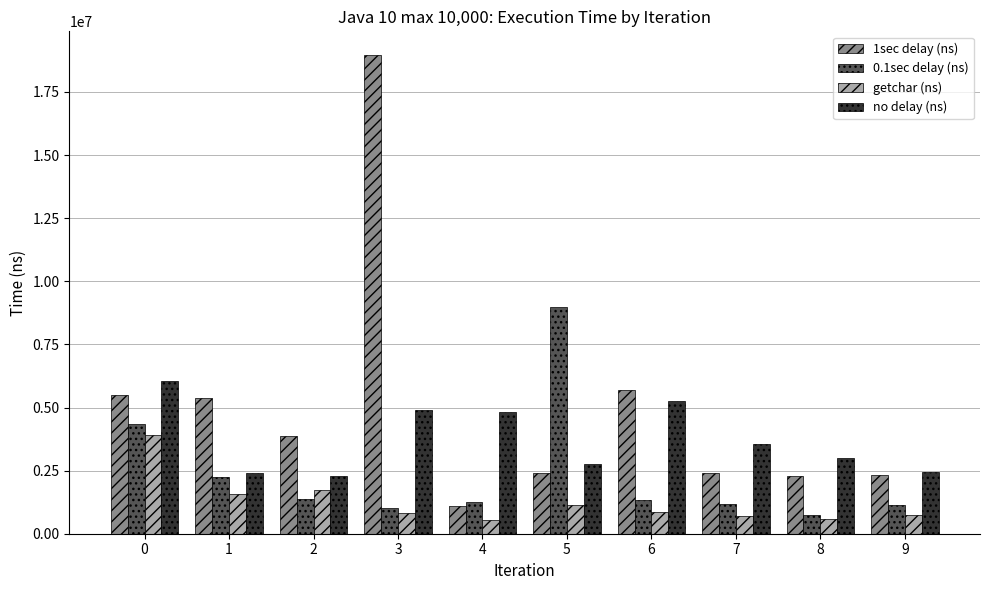

What is the difference between the maximum and minimum values in the no delay (ns) series?

3750800